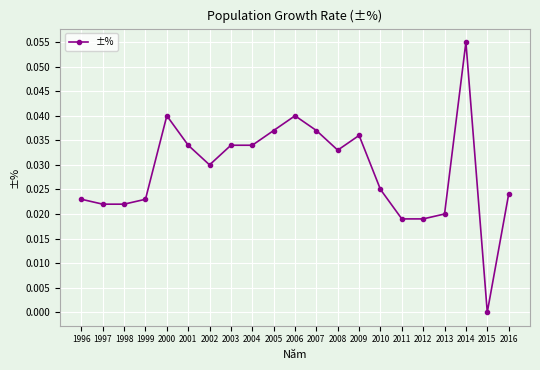

True or false: there are more than 0 points higher than both neighbors.

True